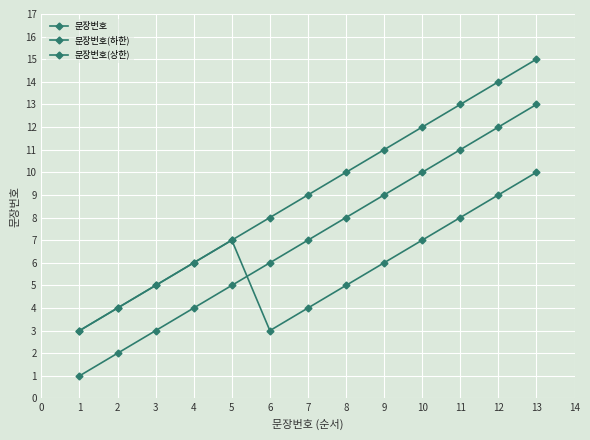

Is this an area chart (filled region under the line)?

No